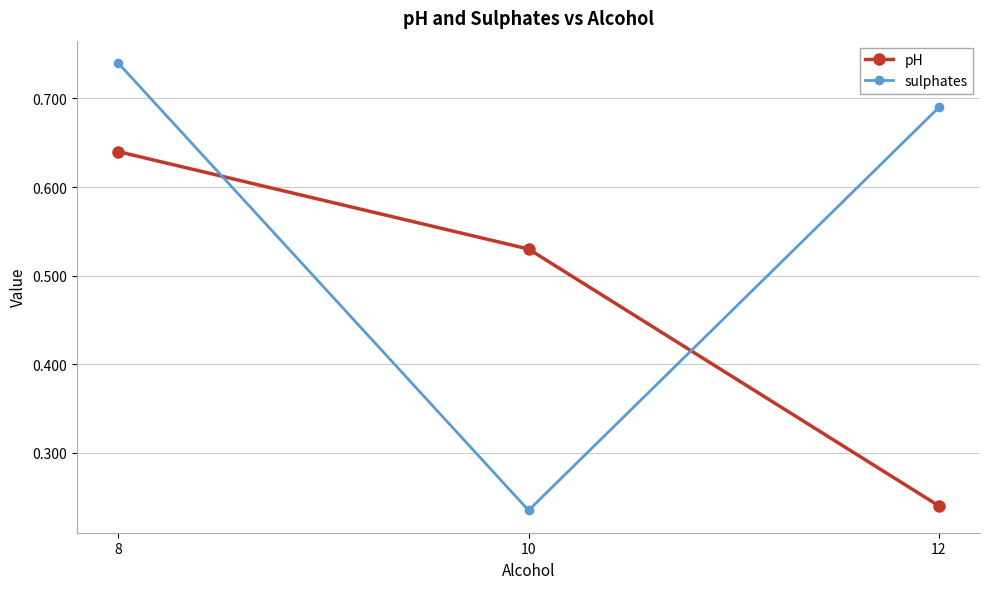

Is the value of sulphates at 12 greater than the value of pH at 8?

Yes